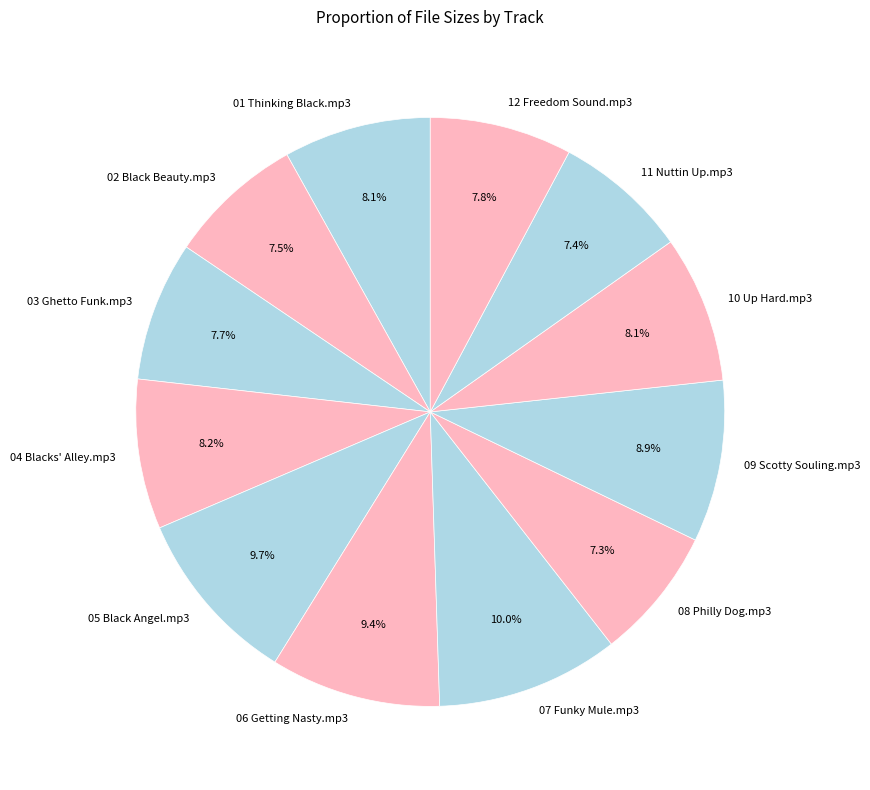

Does 11 Nuttin Up.mp3 represent more than half of the total?

No